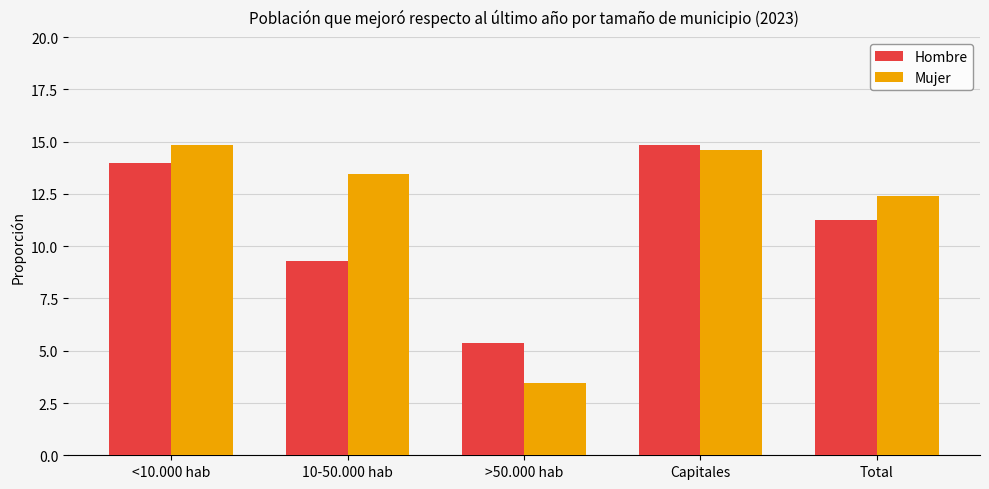

Reading left to right, list all the values displayed in this chart.

Hombre: <10.000 hab=14.0	10-50.000 hab=9.3	>50.000 hab=5.4	Capitales=14.8	Total=11.2
Mujer: <10.000 hab=14.8	10-50.000 hab=13.4	>50.000 hab=3.5	Capitales=14.6	Total=12.4